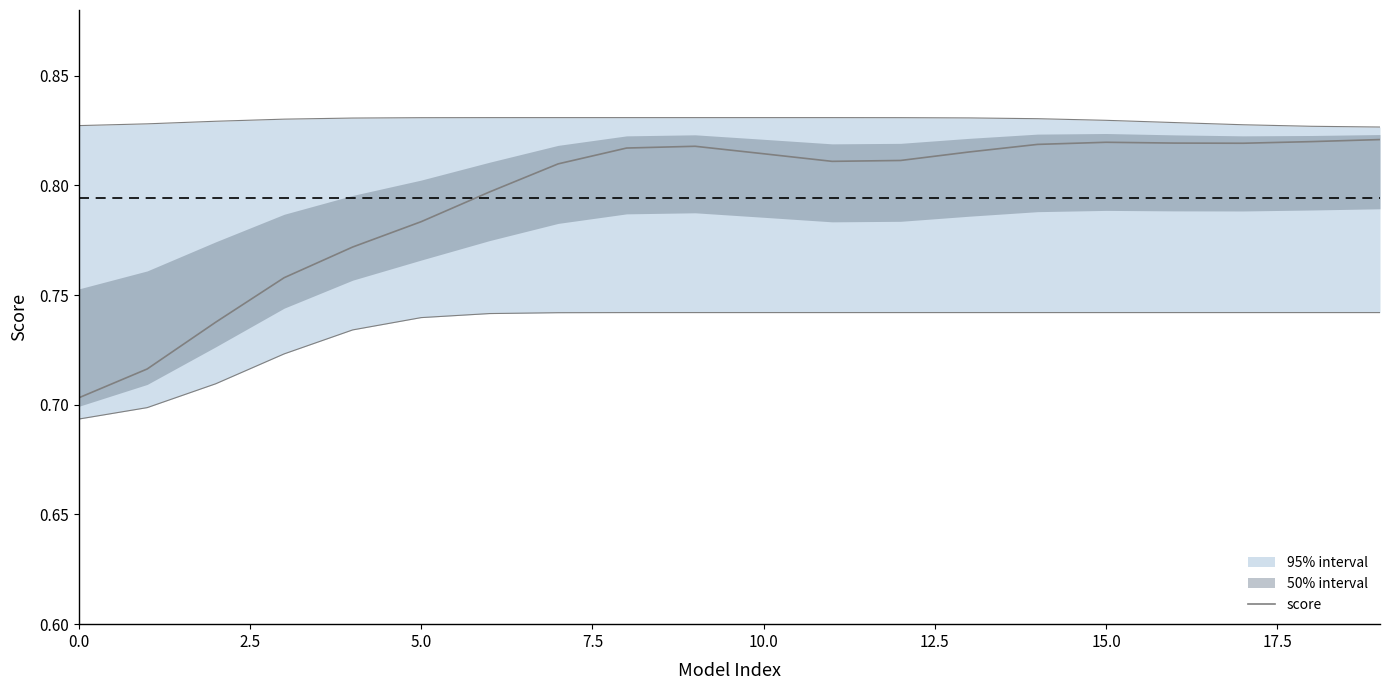

What is the sum of all values?

15.9